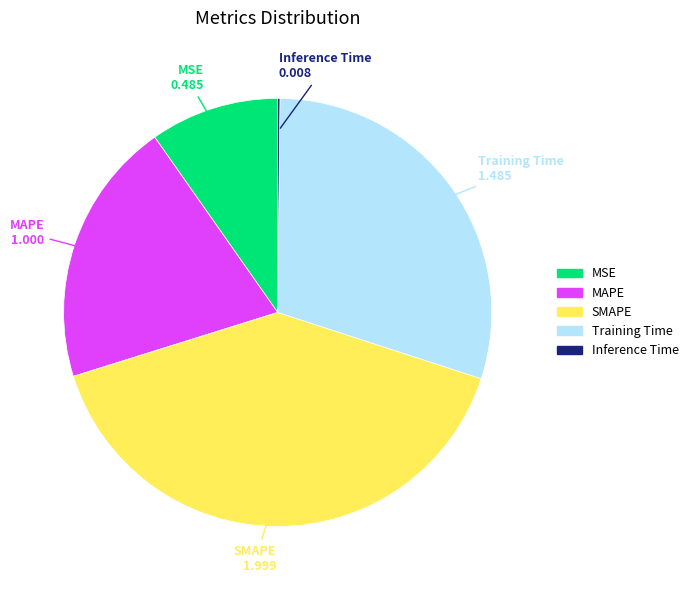

Combined, do SMAPE and Training Time account for over 50%?

Yes